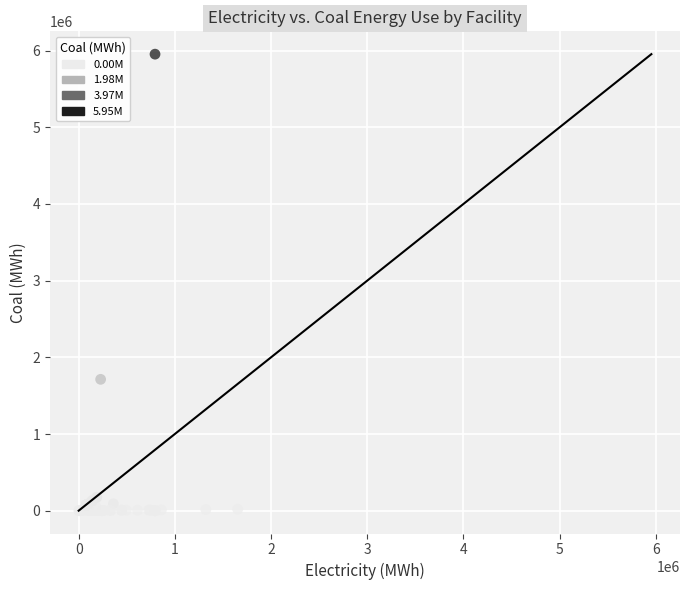

What Y value in the scatter plot is closest to 2977013?

1713084.7